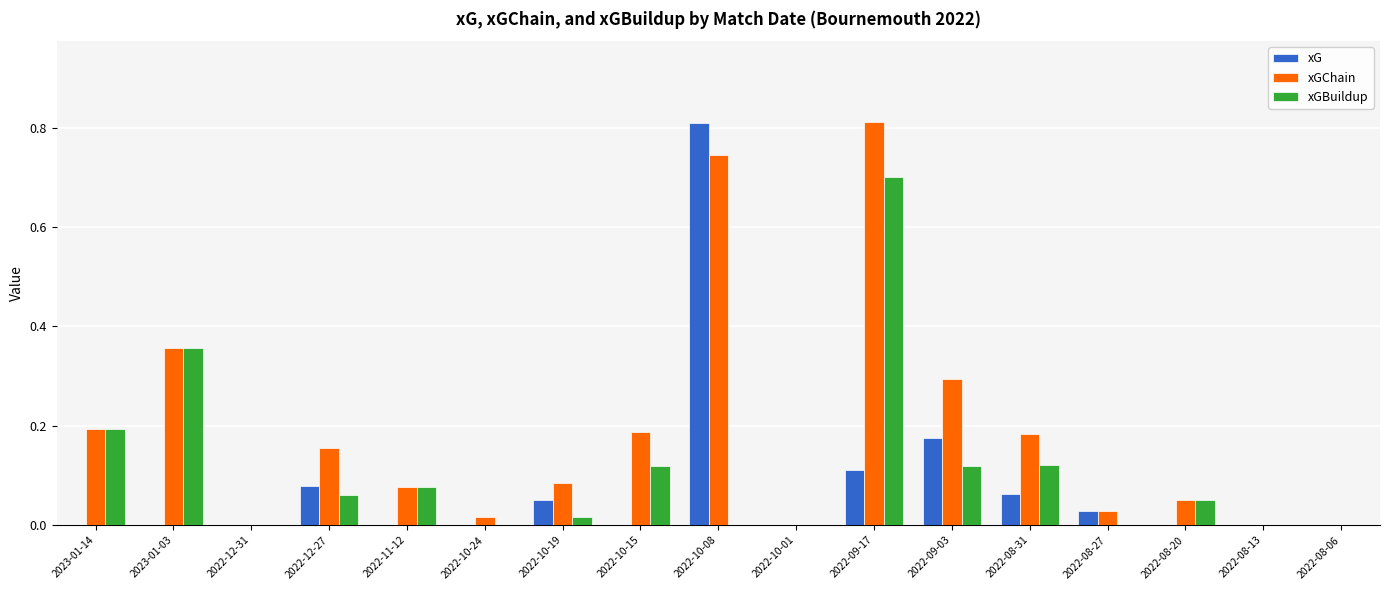

True or false: xGChain has a value of 0.2 at 2023-01-14.

True